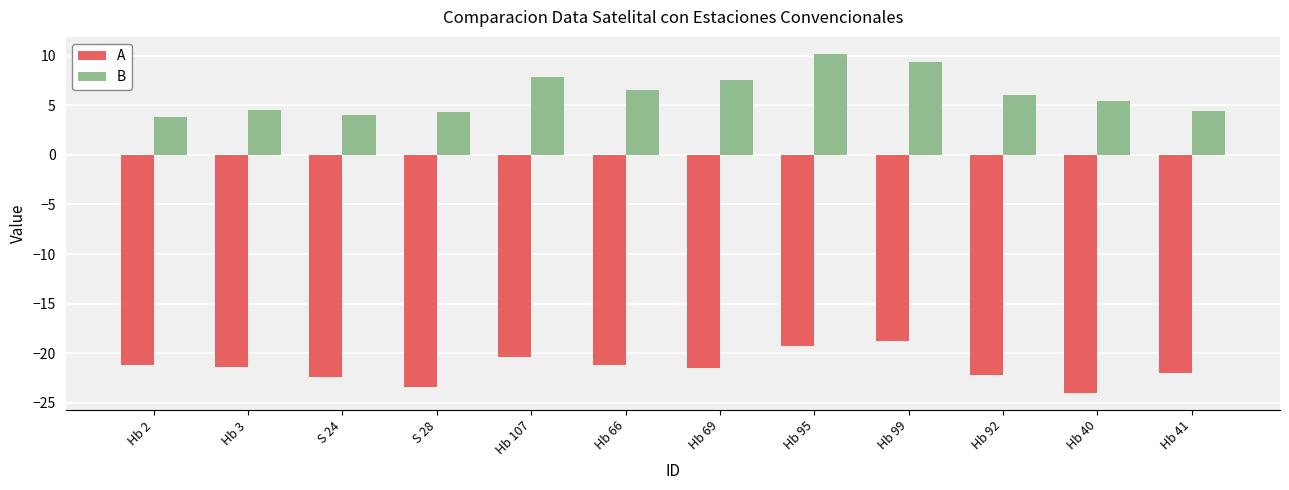

Where is B nearest to the value 6?

Hb 92